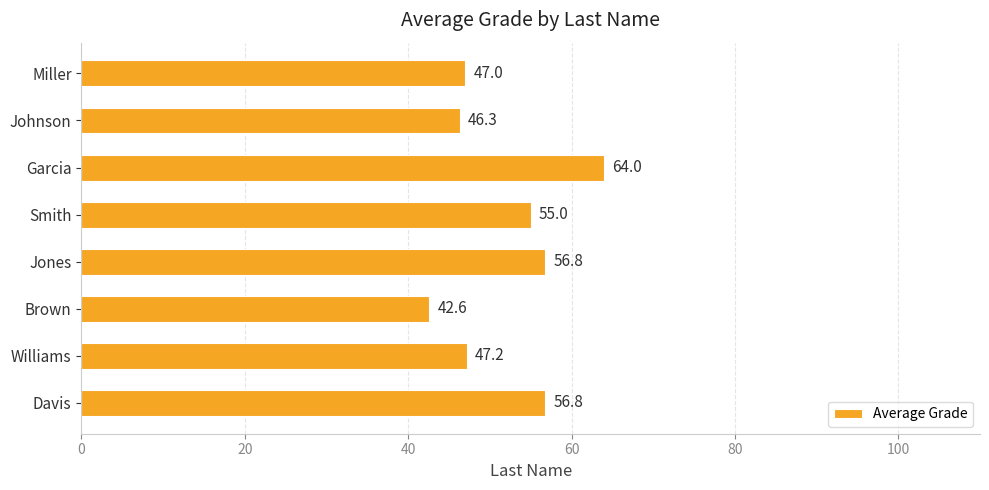

How many series are shown in this chart?

1